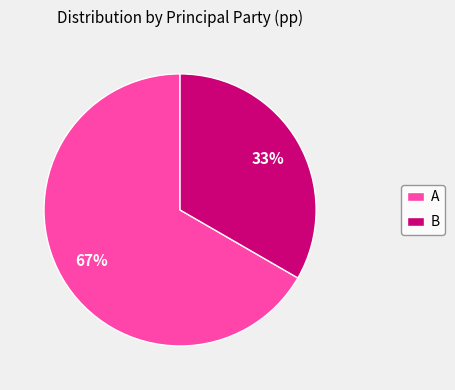

What percentage is the A slice, to the nearest percent?

67%